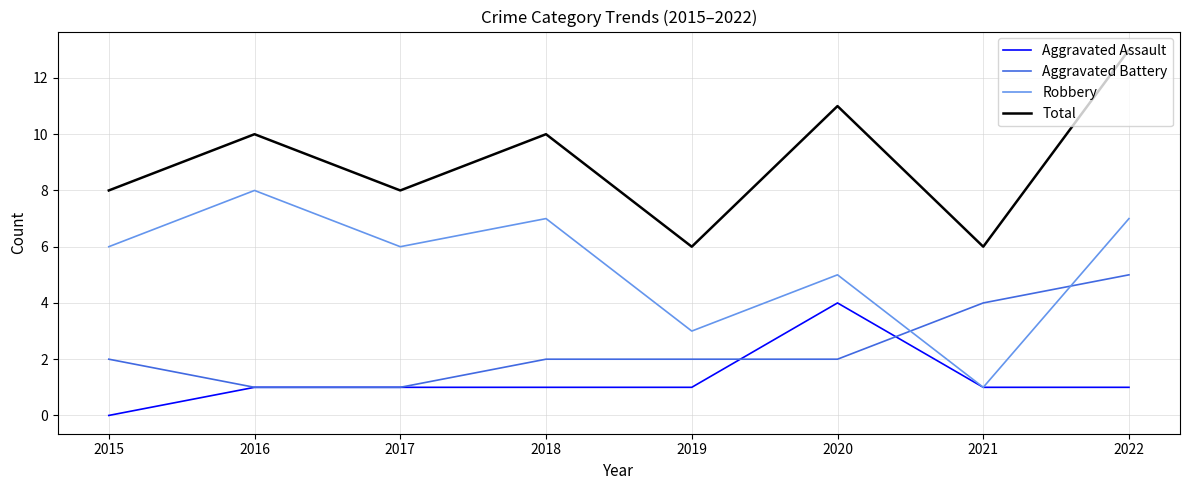

What is the difference between the highest and lowest values at 2020?

9